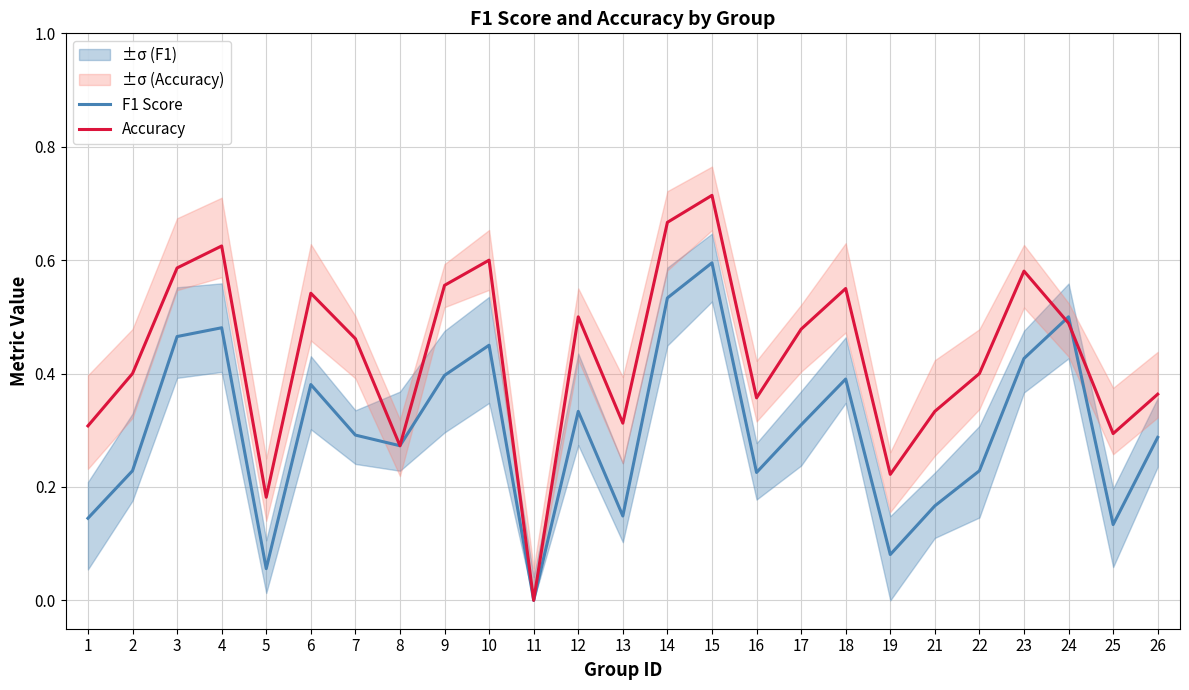

Which category has the highest value across all series?

15